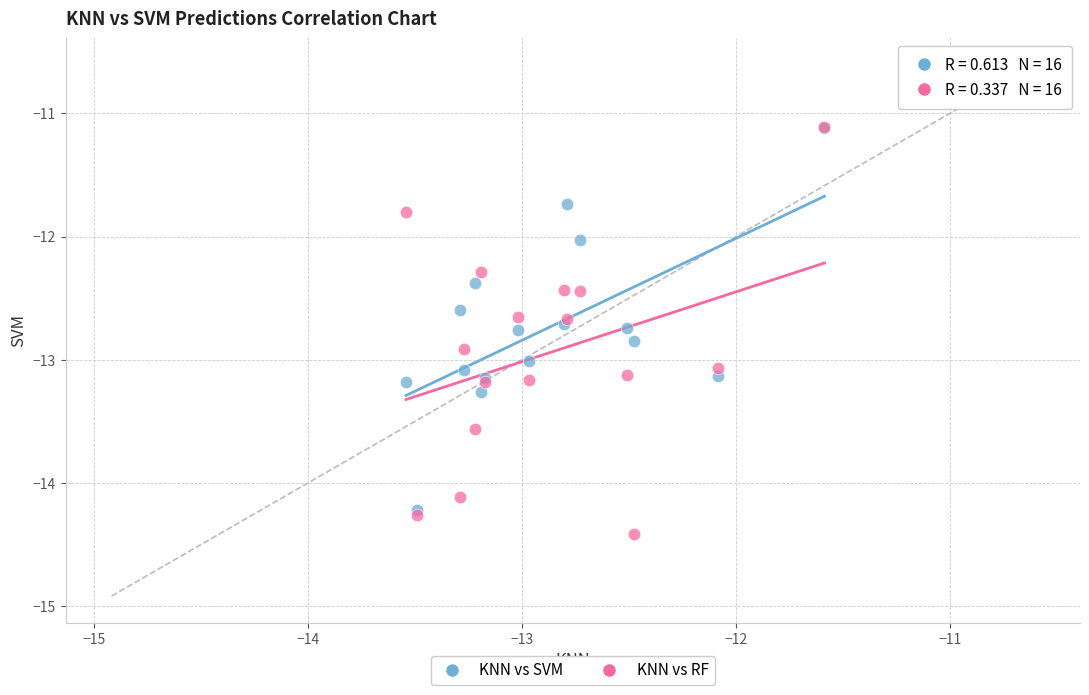

Which series contains the lowest Y value?

KNN vs RF